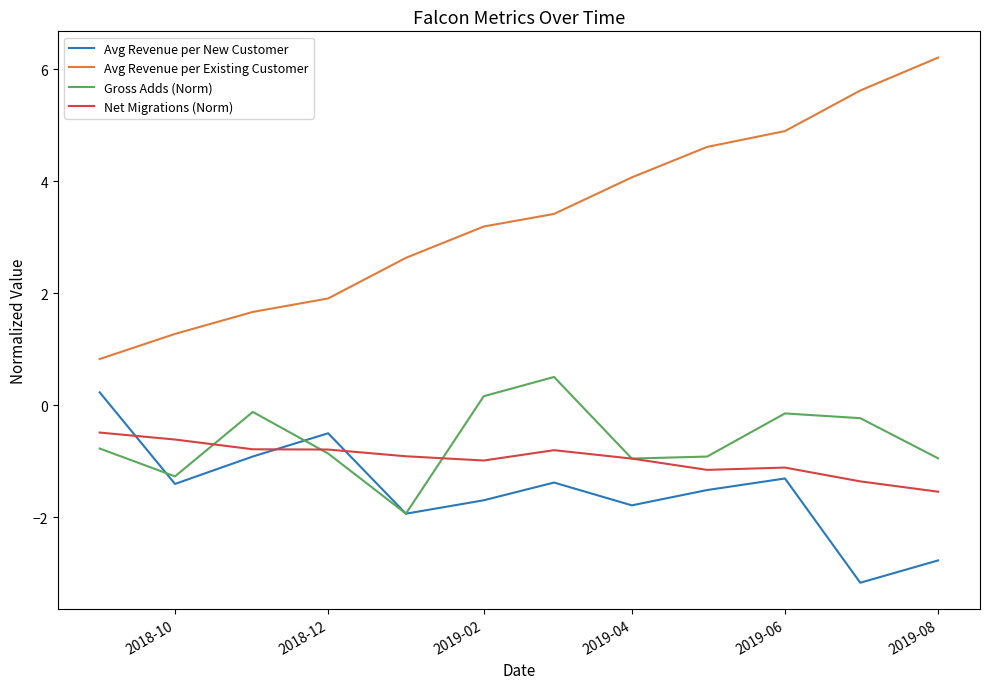

True or false: Avg Revenue per Existing Customer and Gross Adds (Norm) intersect in this chart.

False